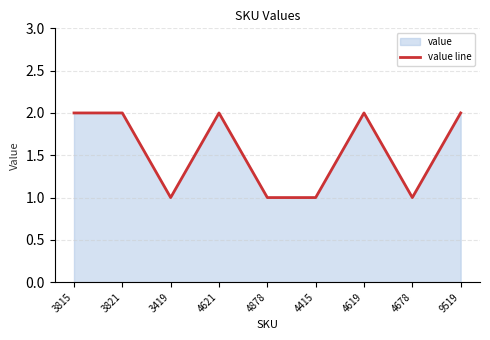

What is the label of the 1st point from the left?

3815